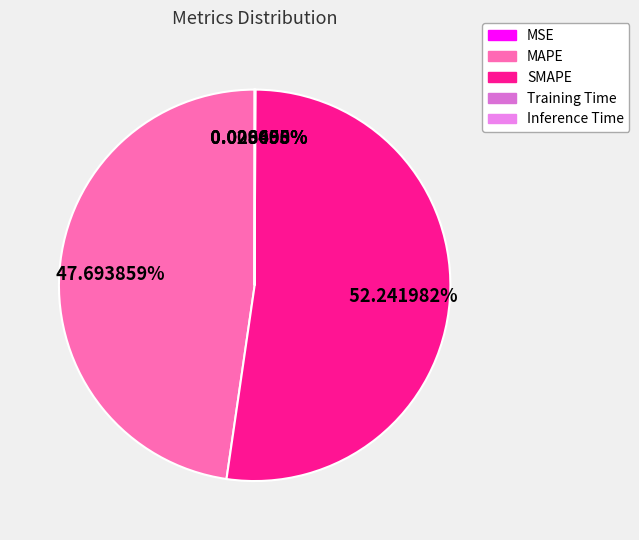

To the nearest percent, what is the average slice percentage?

20%